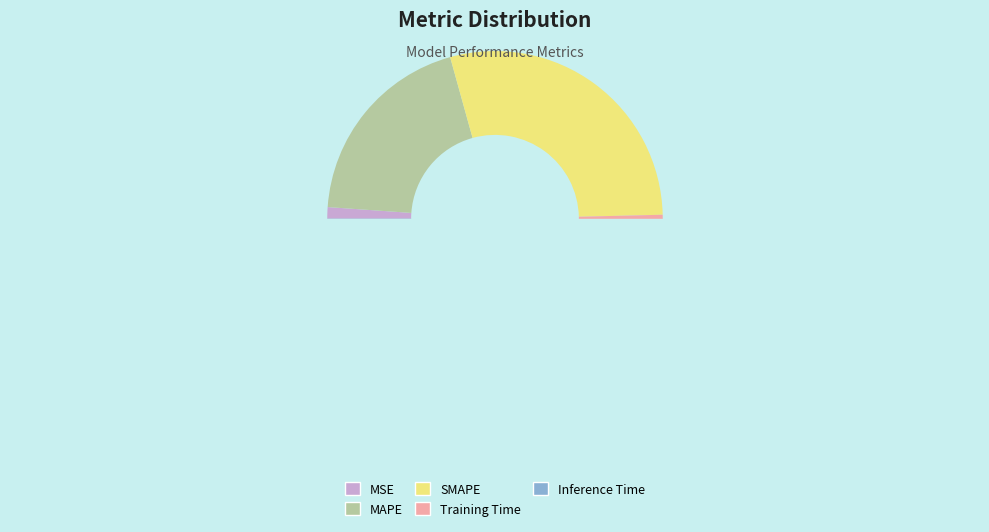

To the nearest percent, what is the average slice percentage?

20%